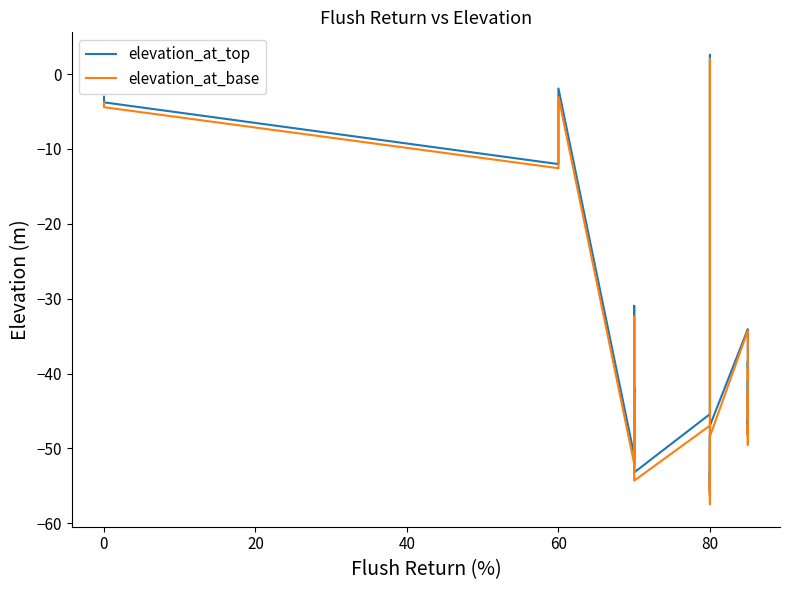

How many distinct data groups are displayed?

2